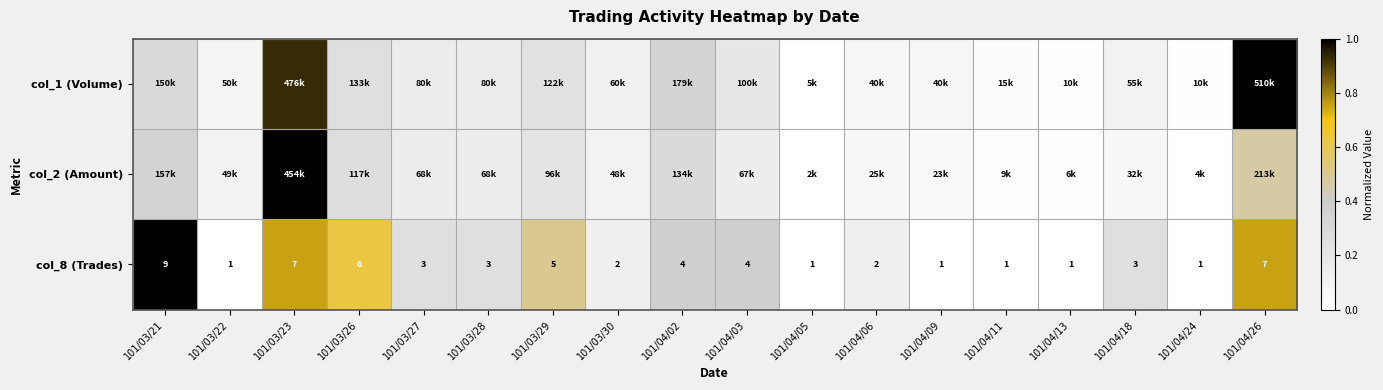

What is the spread (max minus min) of values at 101/03/26?

0.4